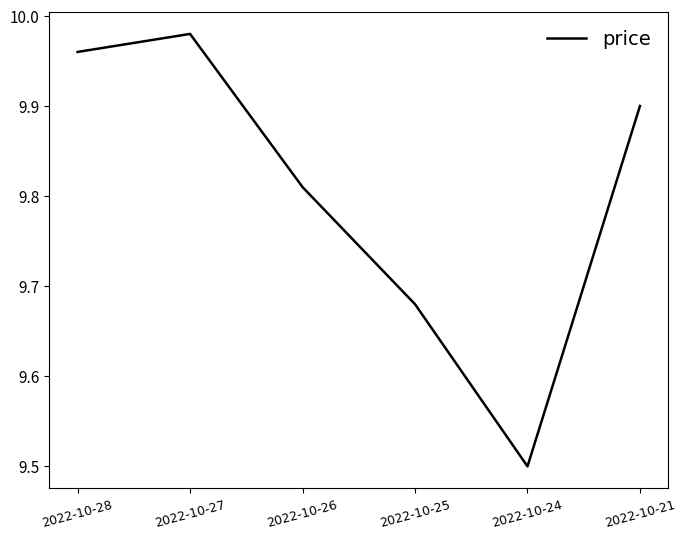

How many interior local peaks (higher than both neighbors) does the data have?

1